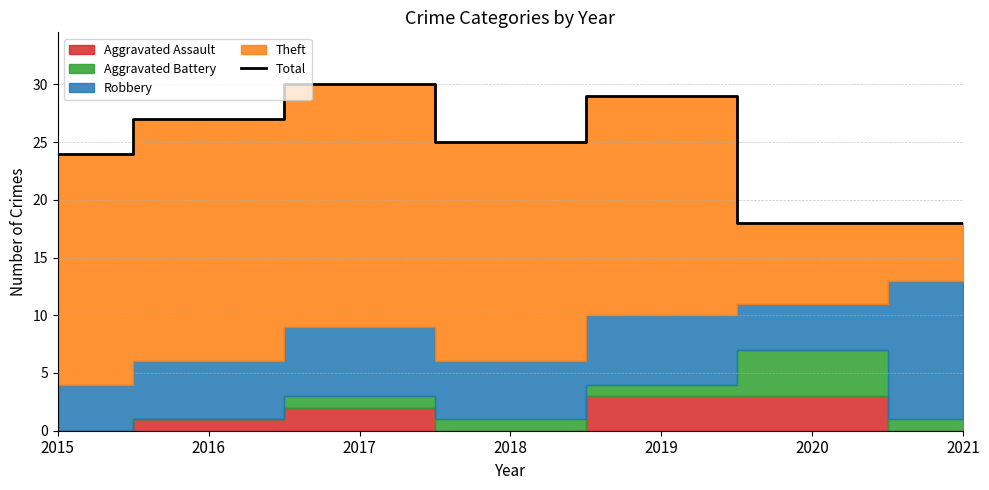

List the labels in order of value, smallest first.

2020, 2021, 2015, 2018, 2016, 2019, 2017